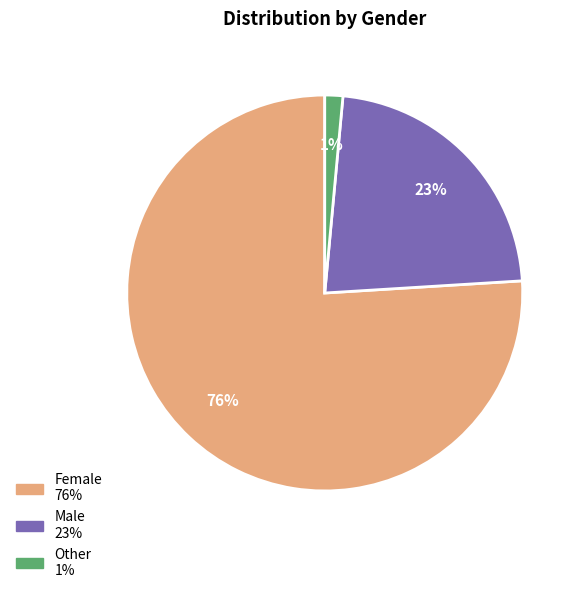

What is the smallest slice in the pie chart?

Other